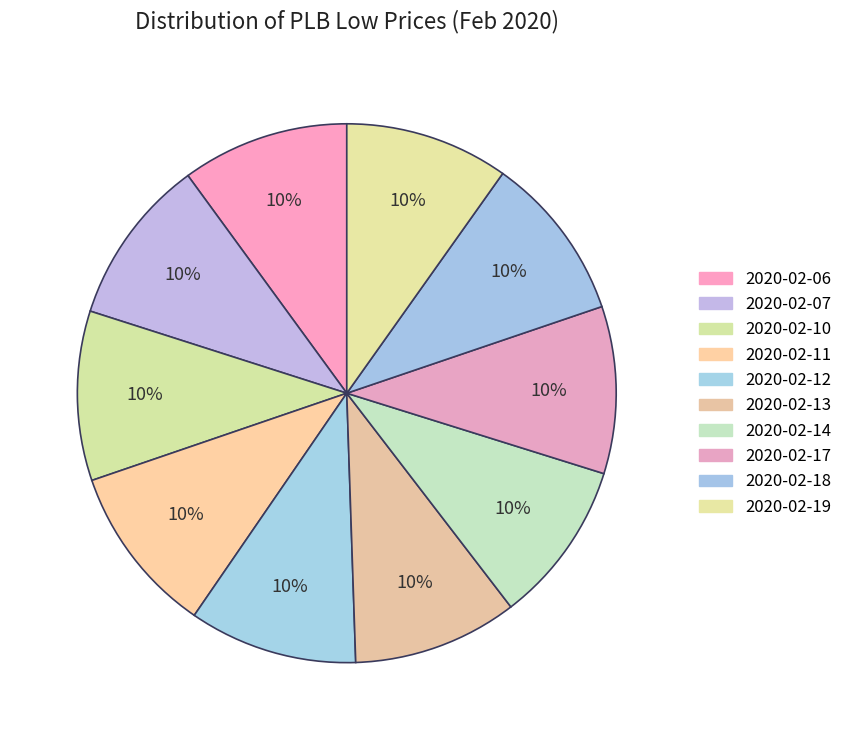

What is the total percentage of 2020-02-14 and 2020-02-06?

19.8%